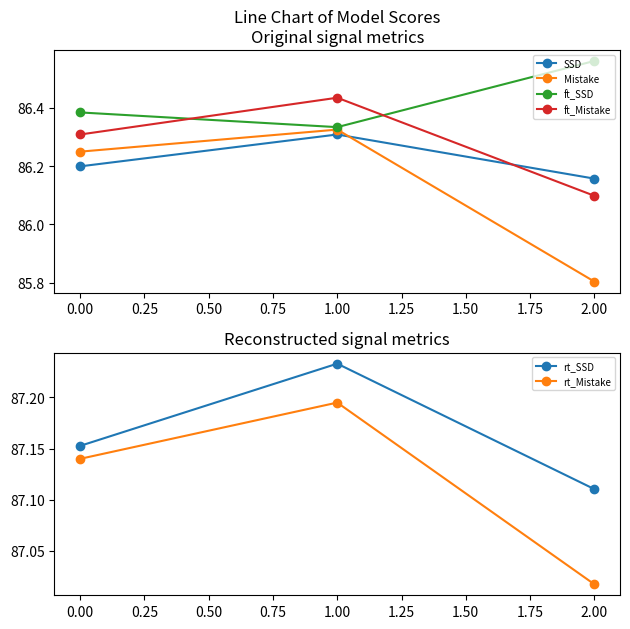

What is the sum of all Mistake values?

258.4